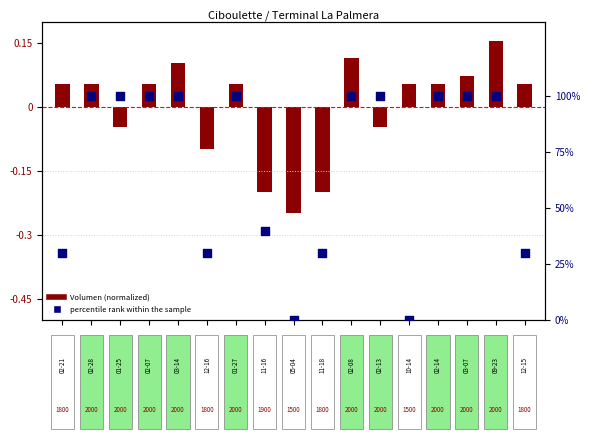

Is the value of Volumen (normalized) at 0 greater than the value of percentile rank within the sample at 12?

No